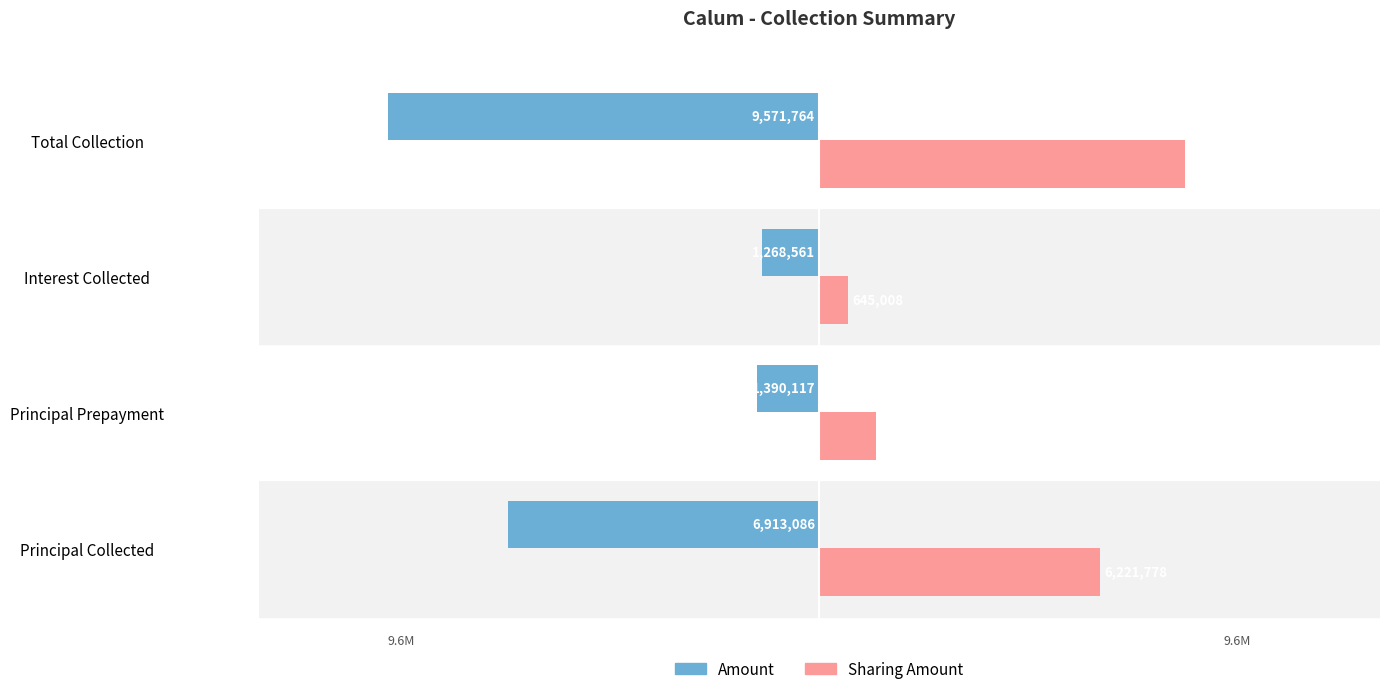

Which series has the largest total across all categories?

Sharing Amount